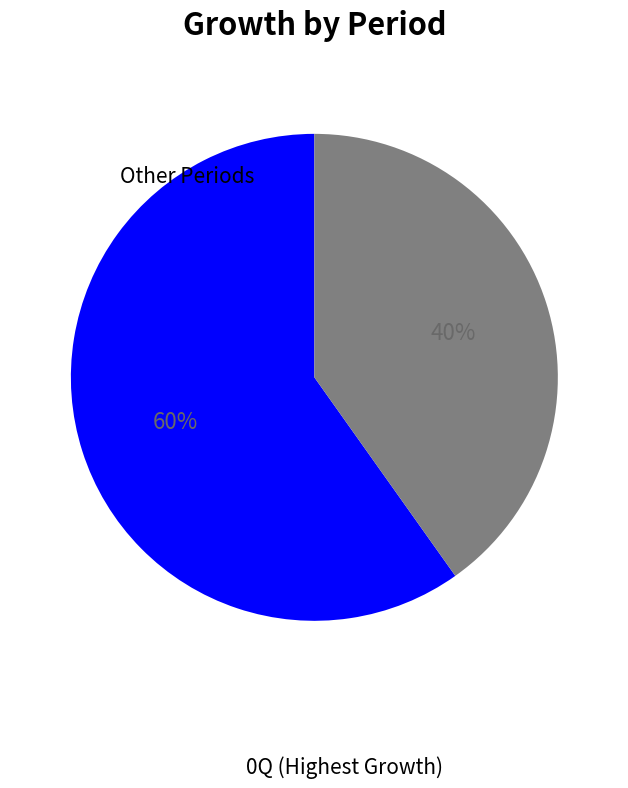

To the nearest percent, what is the difference between the largest and smallest slice percentages?

20%